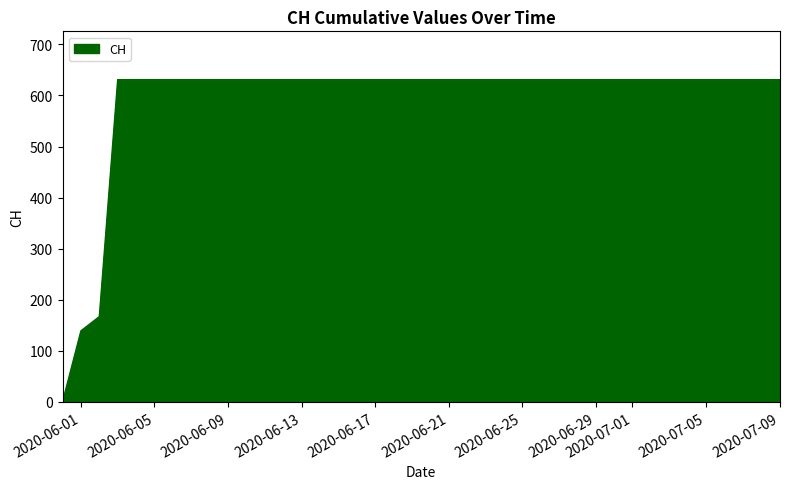

How many lines are shown in the chart?

1